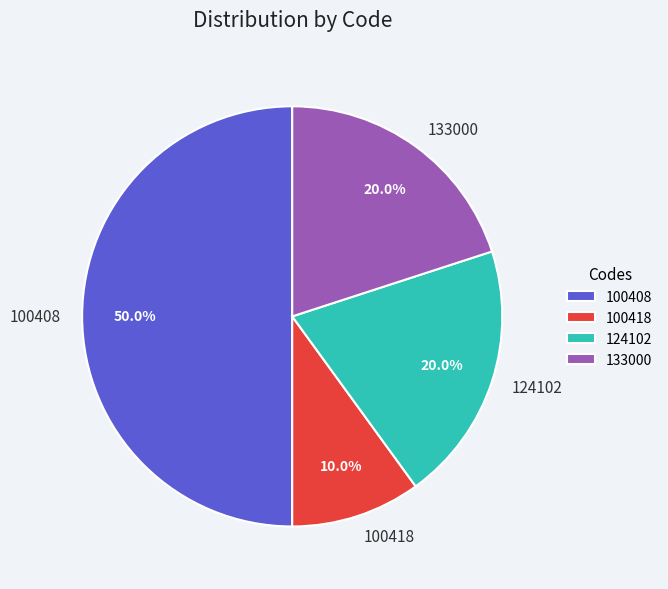

Count the number of slices in the pie.

4